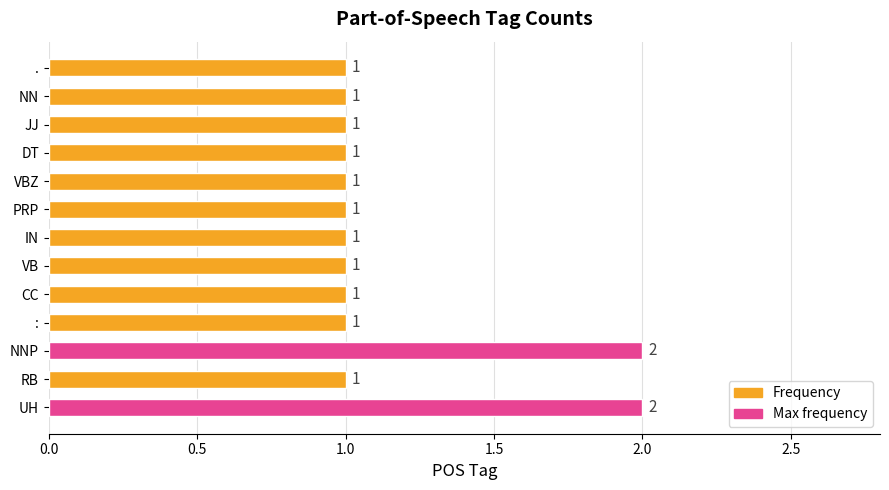

Are the bars horizontal?

Yes